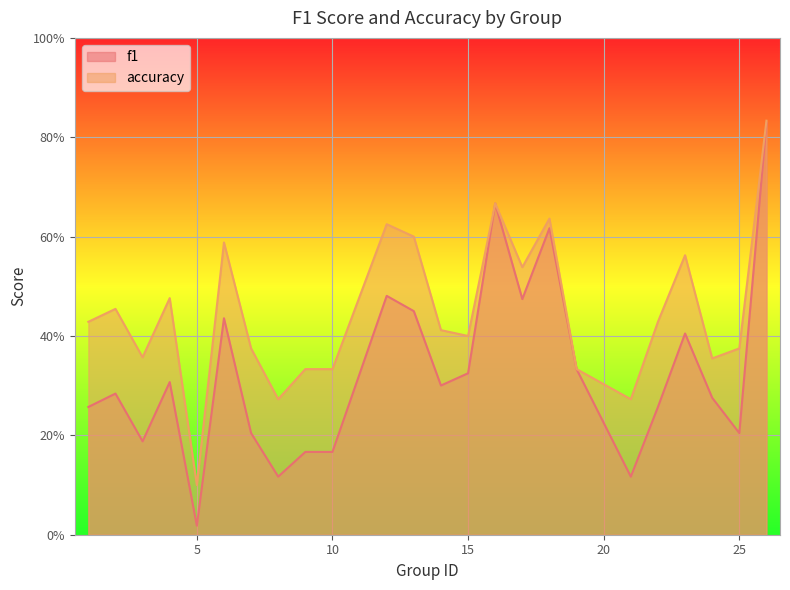

At which label does f1 reach its minimum?

5